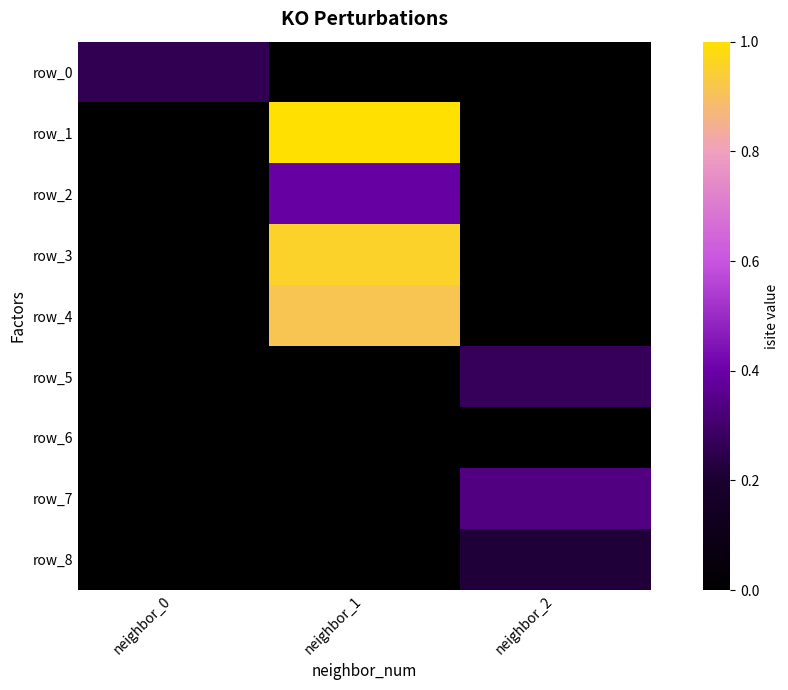

The row_5 series shows -0.1 at neighbor_1. True or false?

False